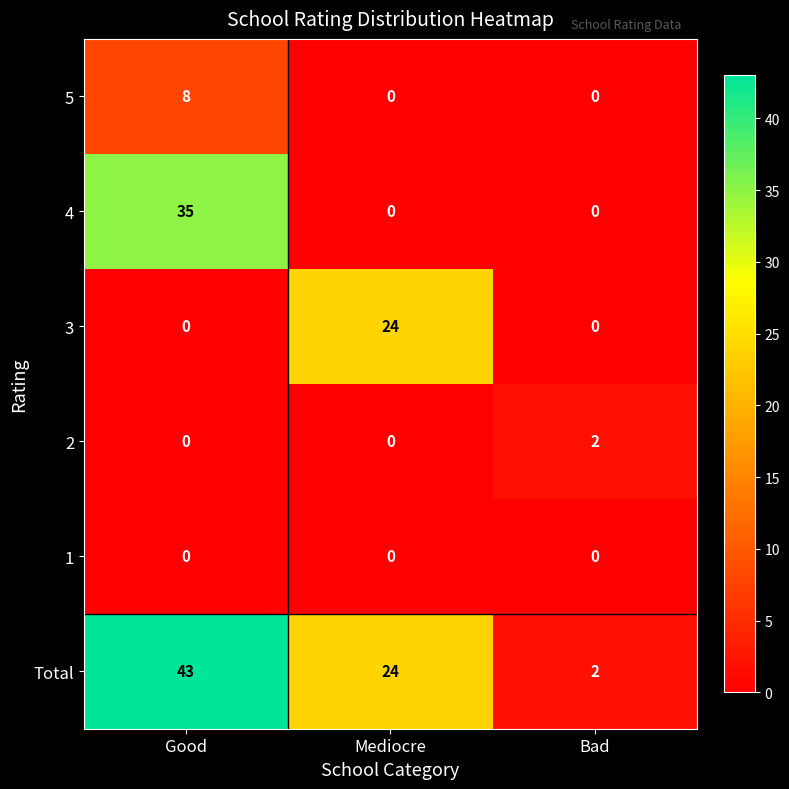

Which series has the largest total across all categories?

Total